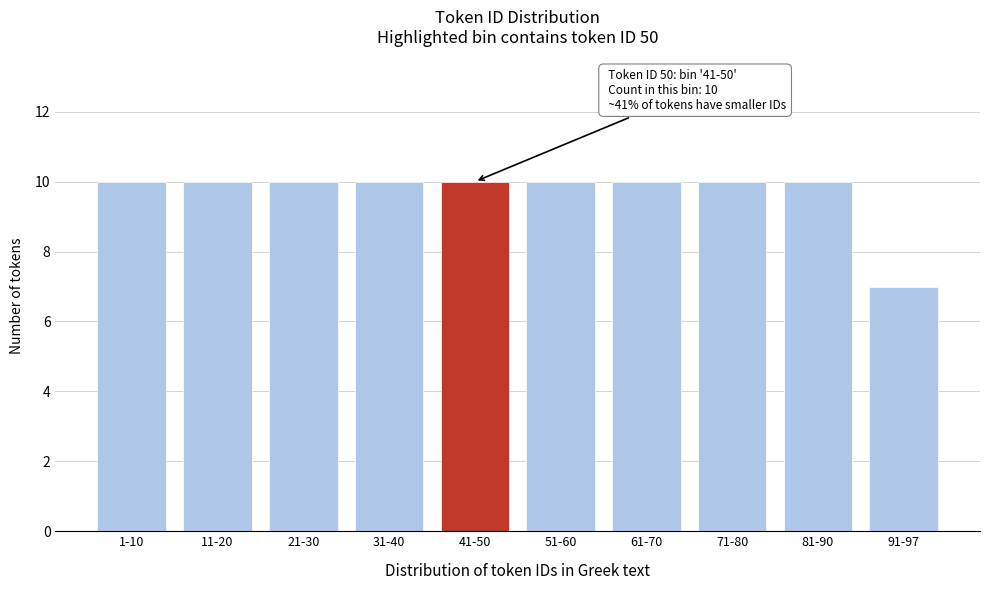

Reading left to right, what are all the values shown in this chart?

10	10	10	10	10	10	10	10	10	7